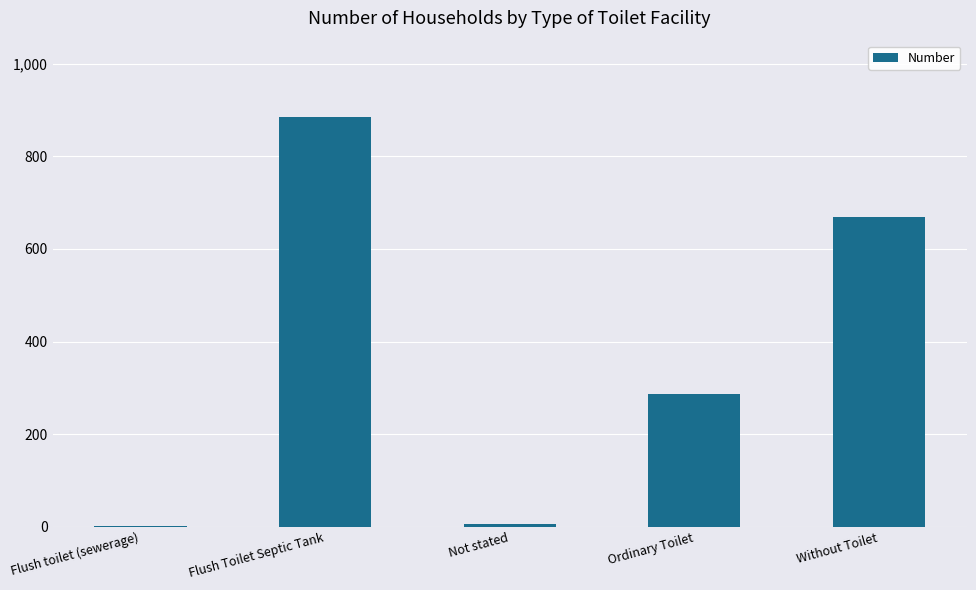

What is the greatest value displayed?

886